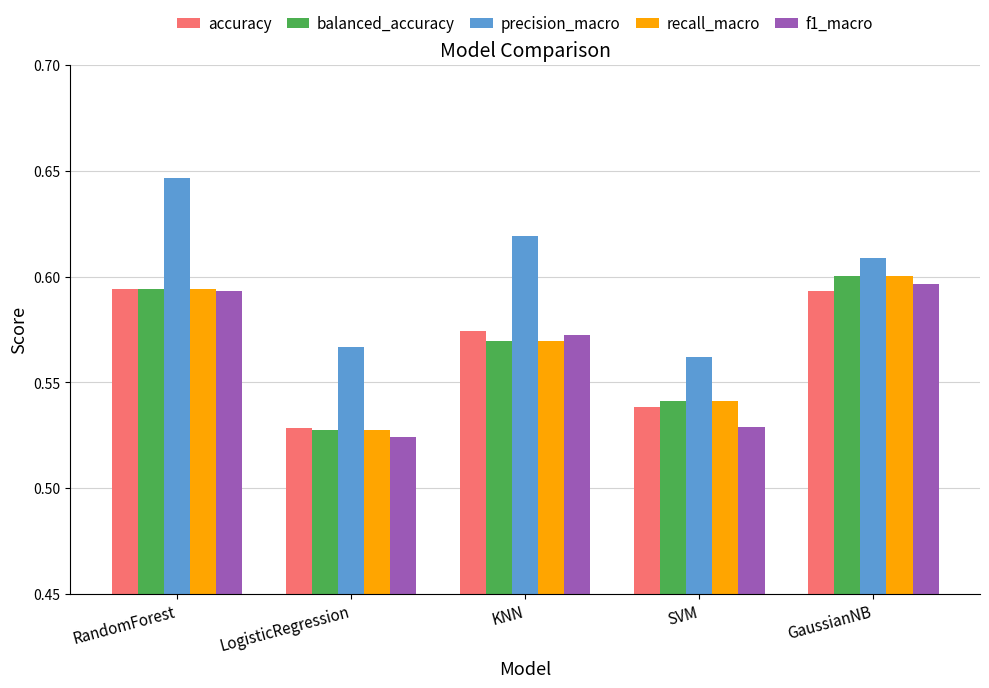

Does the chart contain stacked bars?

No